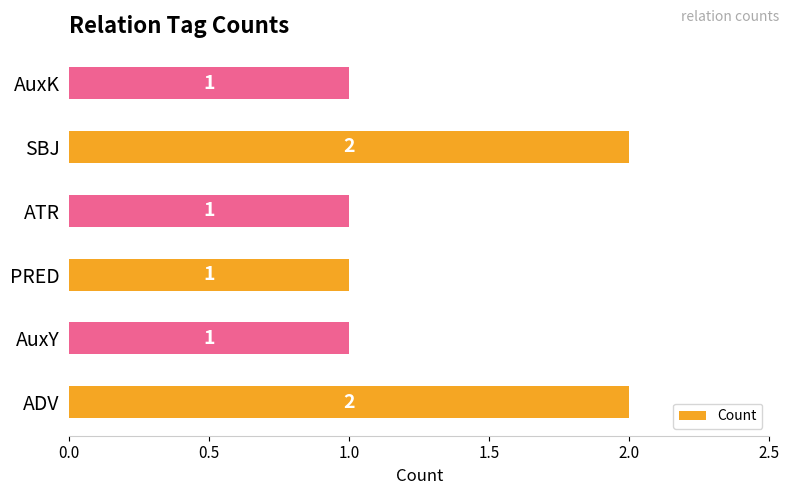

Reading bottom to top, what are all the values shown in this chart?

2	1	1	1	2	1